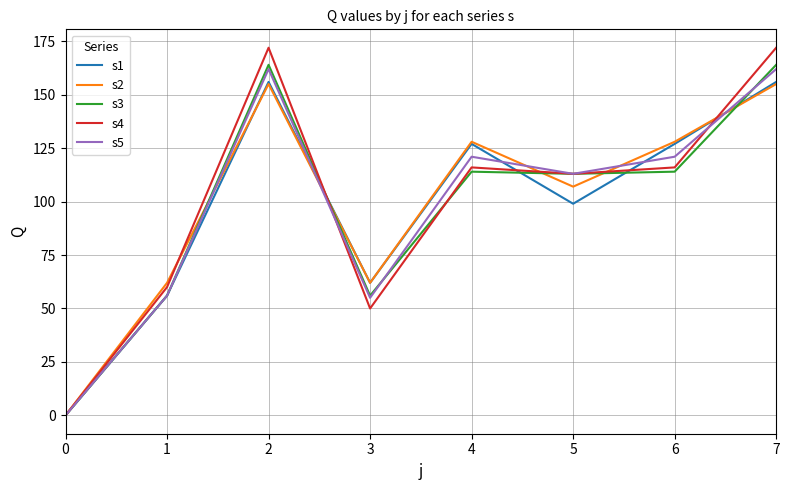

Which series has the widest spread of values?

s4